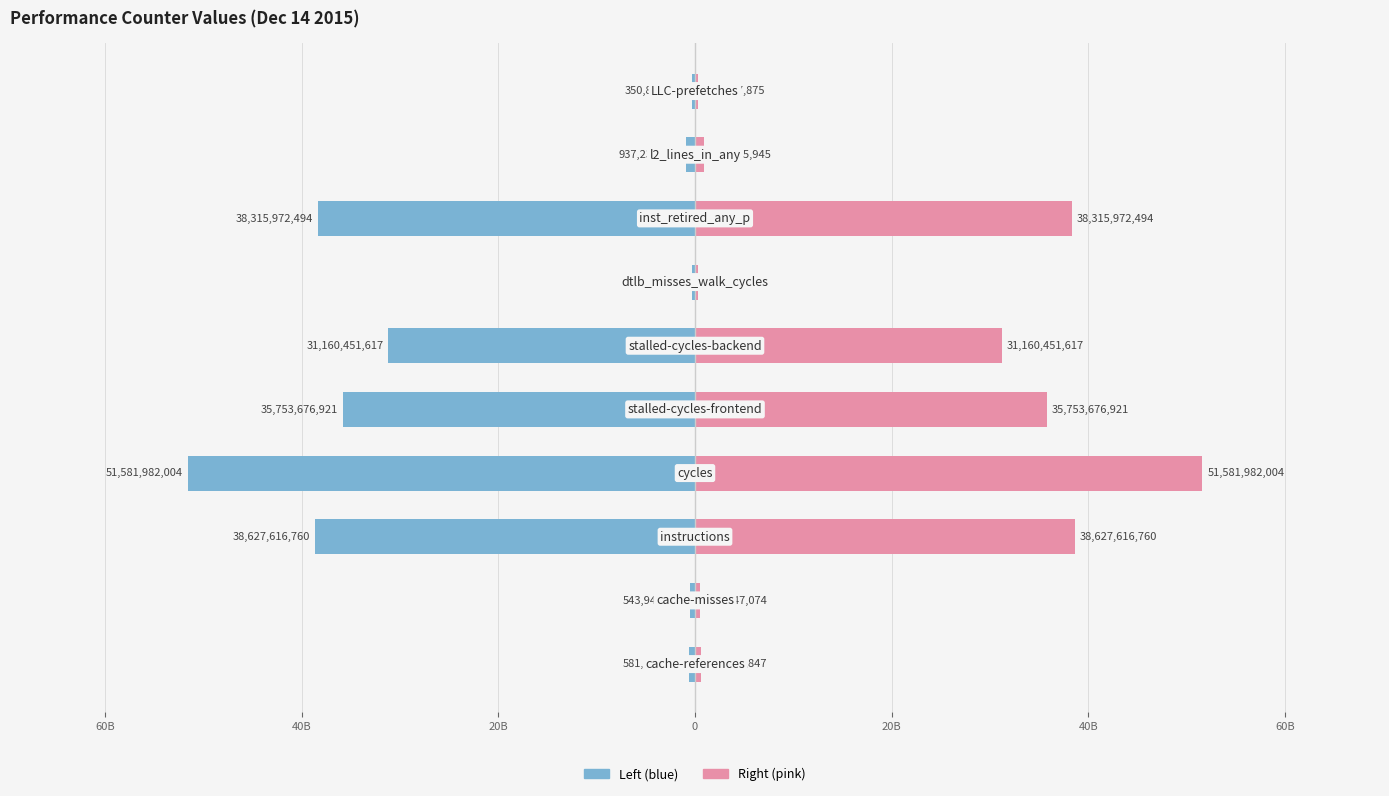

What is the minimum value shown in the chart?

-51581982004